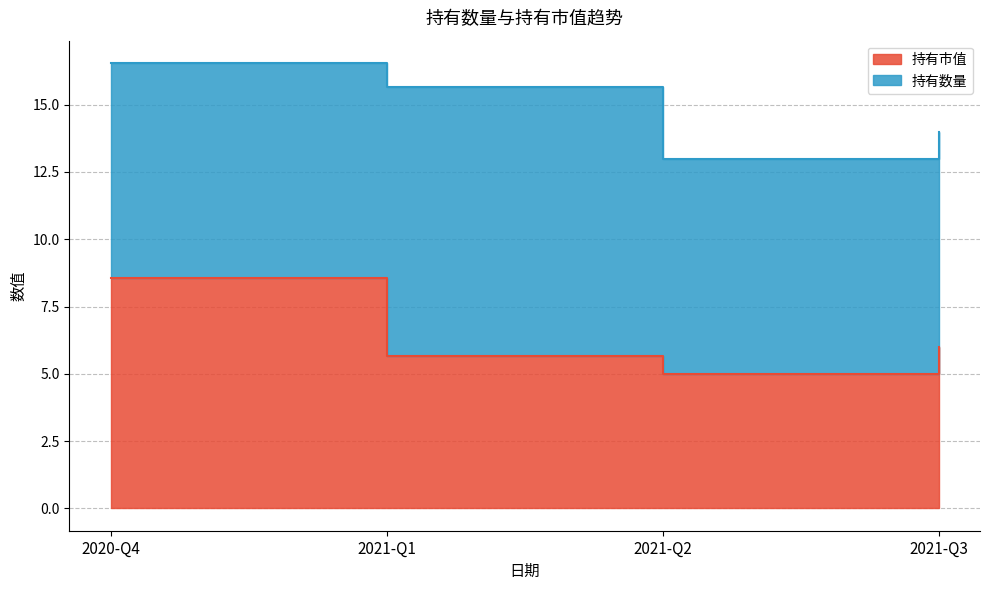

At which label does the data first exceed 5?

2020-Q4